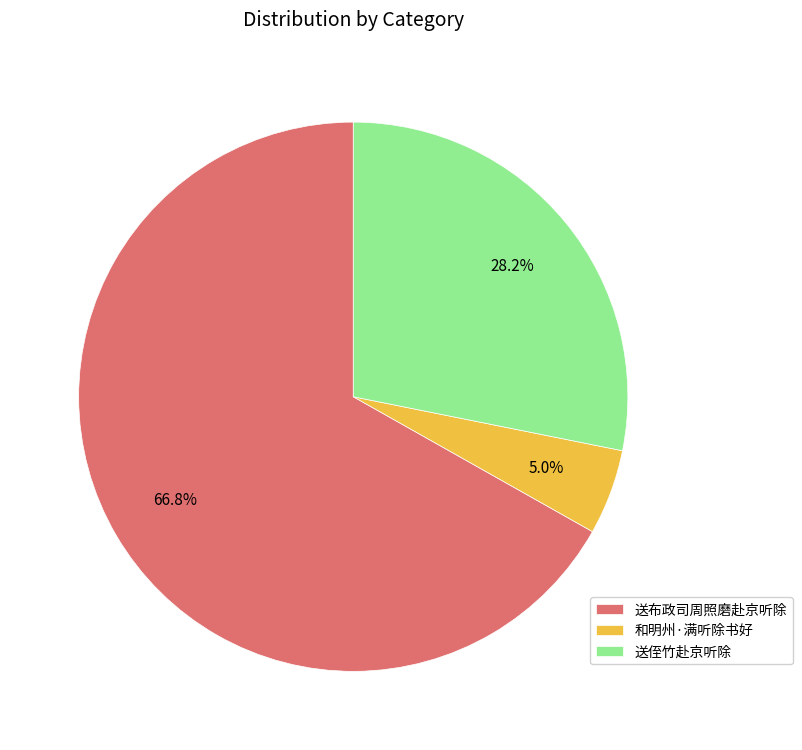

Does 送布政司周照磨赴京听除 represent more than half of the total?

Yes